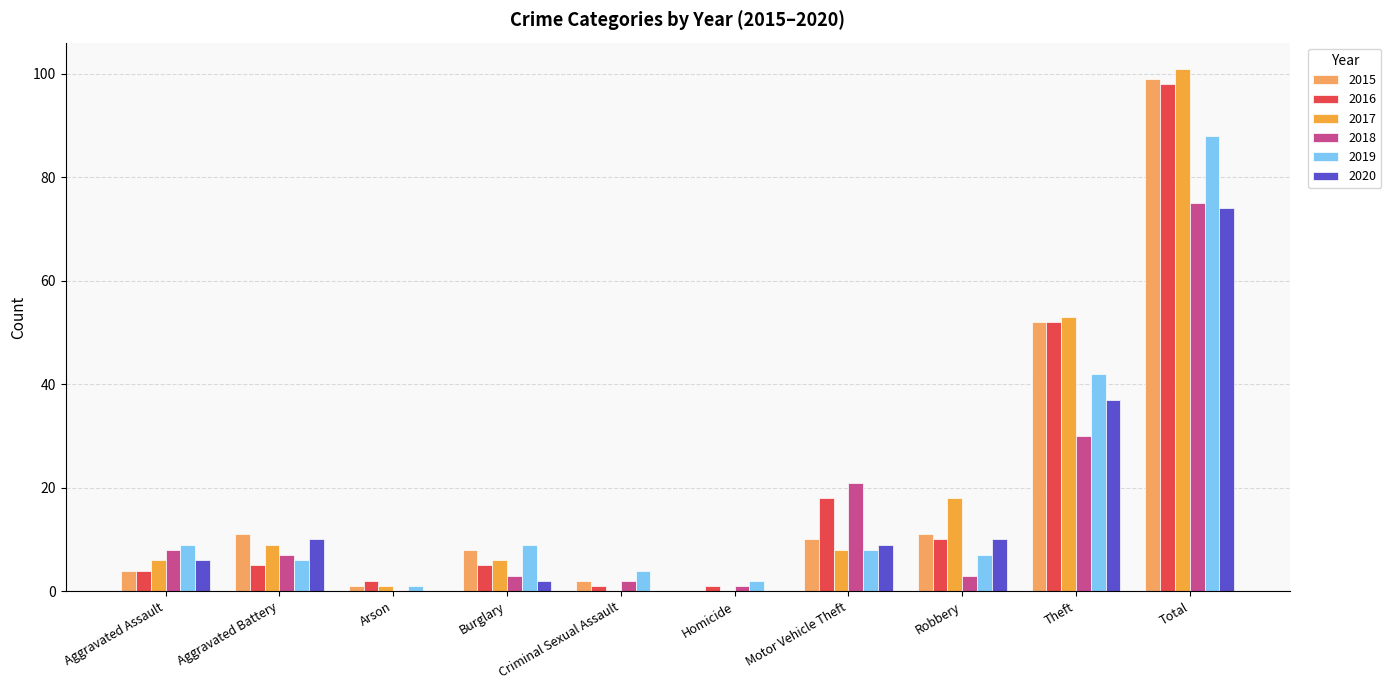

Reading left to right, what are all the values shown in this chart?

2015: Aggravated Assault=4	Aggravated Battery=11	Arson=1	Burglary=8	Criminal Sexual Assault=2	Homicide=0	Motor Vehicle Theft=10	Robbery=11	Theft=52	Total=99
2016: Aggravated Assault=4	Aggravated Battery=5	Arson=2	Burglary=5	Criminal Sexual Assault=1	Homicide=1	Motor Vehicle Theft=18	Robbery=10	Theft=52	Total=98
2017: Aggravated Assault=6	Aggravated Battery=9	Arson=1	Burglary=6	Criminal Sexual Assault=0	Homicide=0	Motor Vehicle Theft=8	Robbery=18	Theft=53	Total=101
2018: Aggravated Assault=8	Aggravated Battery=7	Arson=0	Burglary=3	Criminal Sexual Assault=2	Homicide=1	Motor Vehicle Theft=21	Robbery=3	Theft=30	Total=75
2019: Aggravated Assault=9	Aggravated Battery=6	Arson=1	Burglary=9	Criminal Sexual Assault=4	Homicide=2	Motor Vehicle Theft=8	Robbery=7	Theft=42	Total=88
2020: Aggravated Assault=6	Aggravated Battery=10	Arson=0	Burglary=2	Criminal Sexual Assault=0	Homicide=0	Motor Vehicle Theft=9	Robbery=10	Theft=37	Total=74